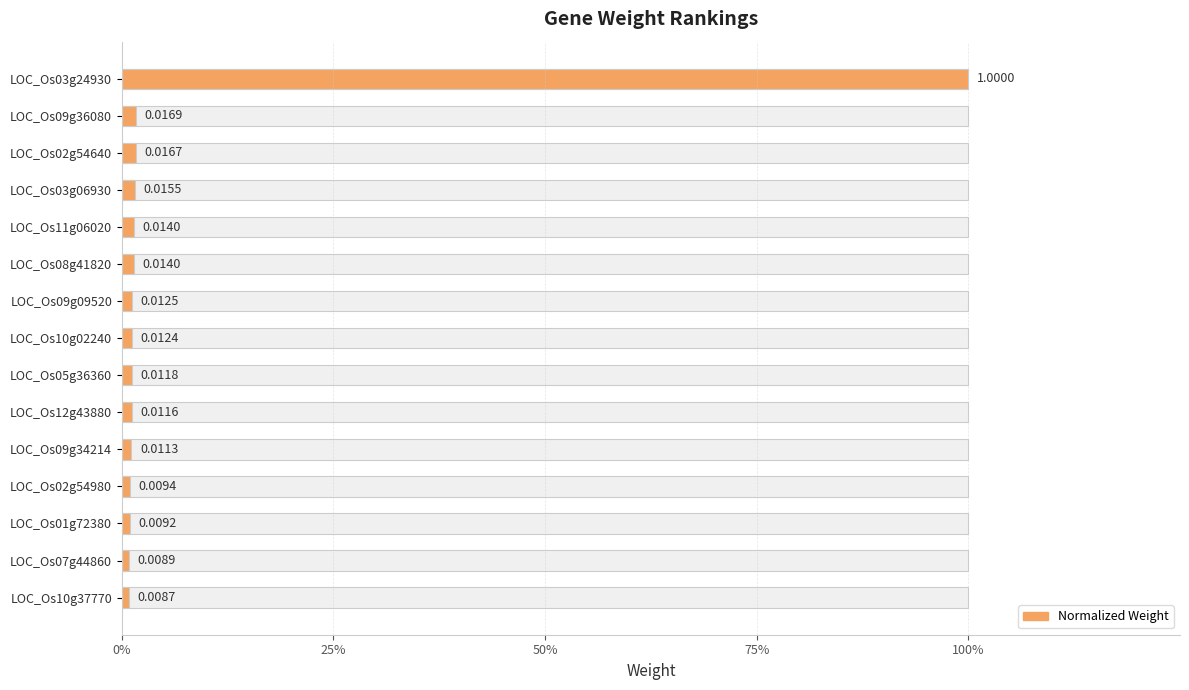

What is the sum of all values?

1.2